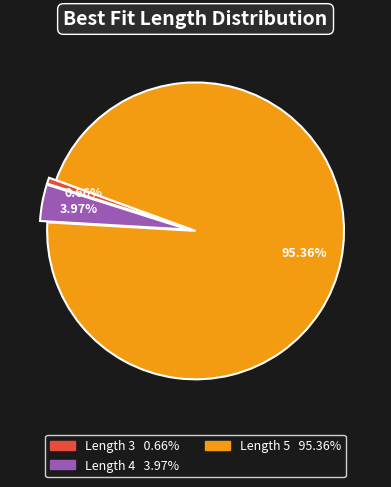

What is the smallest slice in the pie chart?

Length 3